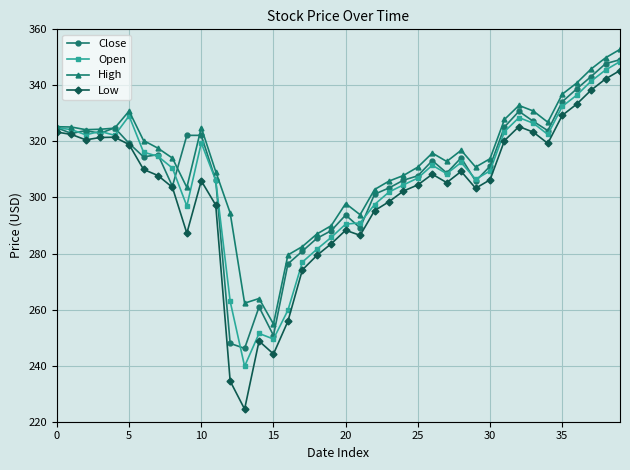

Which series has the largest range (max minus min)?

Low